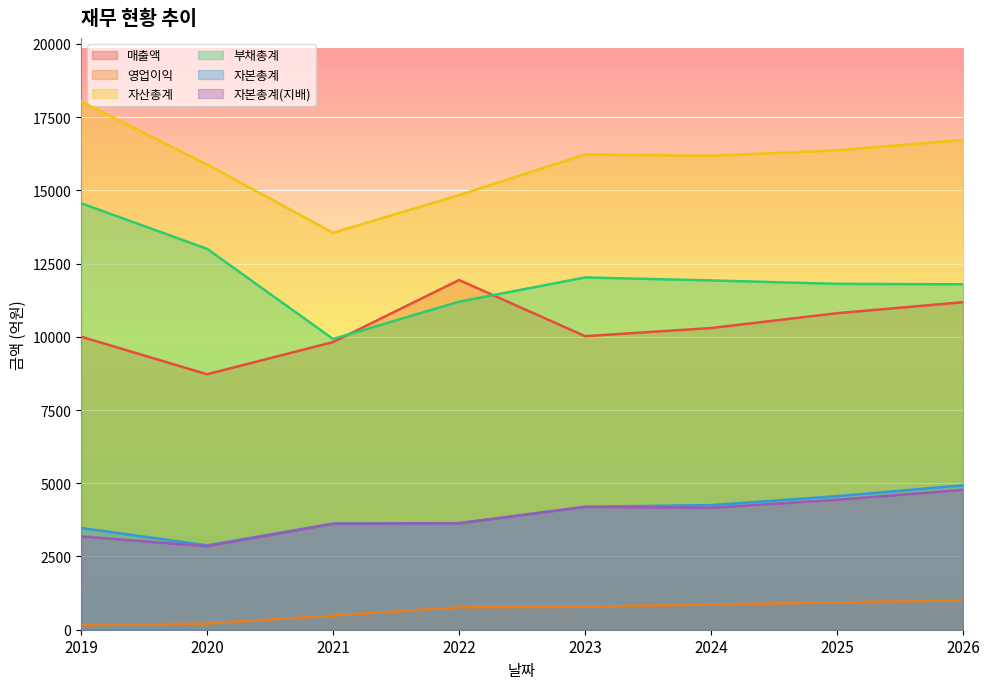

Reading left to right, transcribe all the data shown in this chart.

매출액: 2019=10003	2020=8720	2021=9819	2022=11937	2023=10020	2024=10298	2025=10804	2026=11180
영업이익: 2019=156	2020=211	2021=481	2022=764	2023=784	2024=861	2025=932	2026=1006
자산총계: 2019=18033	2020=15882	2021=13550	2022=14834	2023=16222	2024=16176	2025=16364	2026=16721
부채총계: 2019=14559	2020=13002	2021=9925	2022=11197	2023=12025	2024=11923	2025=11806	2026=11791
자본총계: 2019=3473	2020=2880	2021=3625	2022=3637	2023=4197	2024=4253	2025=4558	2026=4930
자본총계(지배): 2019=3185	2020=2851	2021=3615	2022=3634	2023=4192	2024=4160	2025=4436	2026=4775